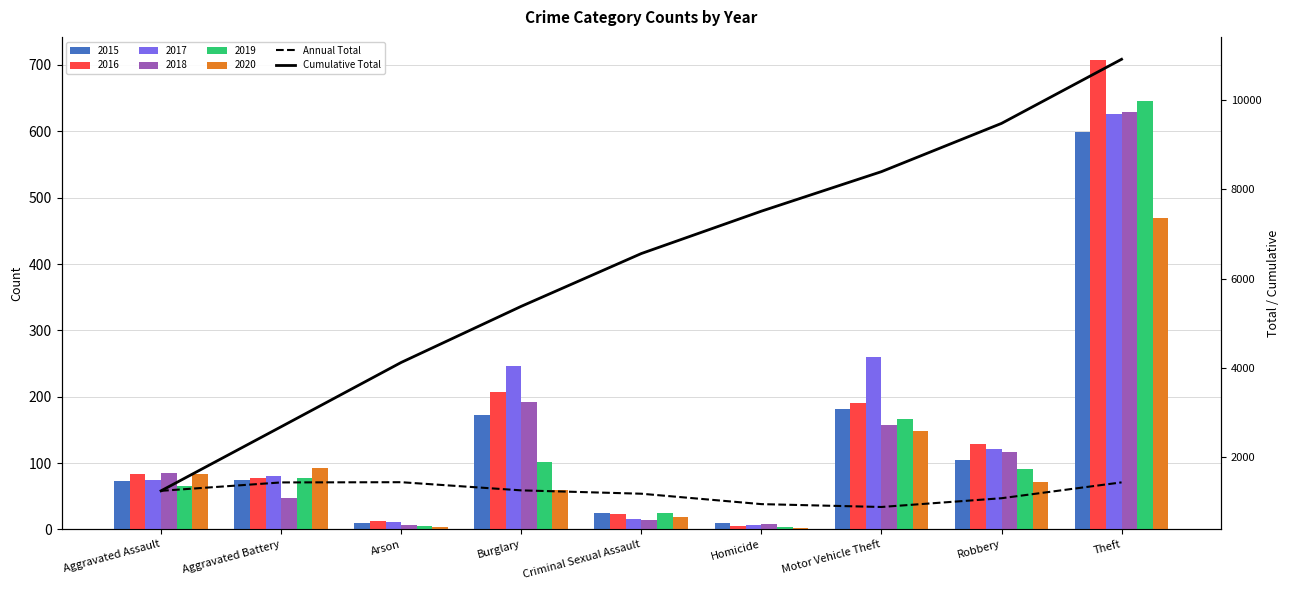

Is it true that Annual Total equals 1081 at Robbery?

True